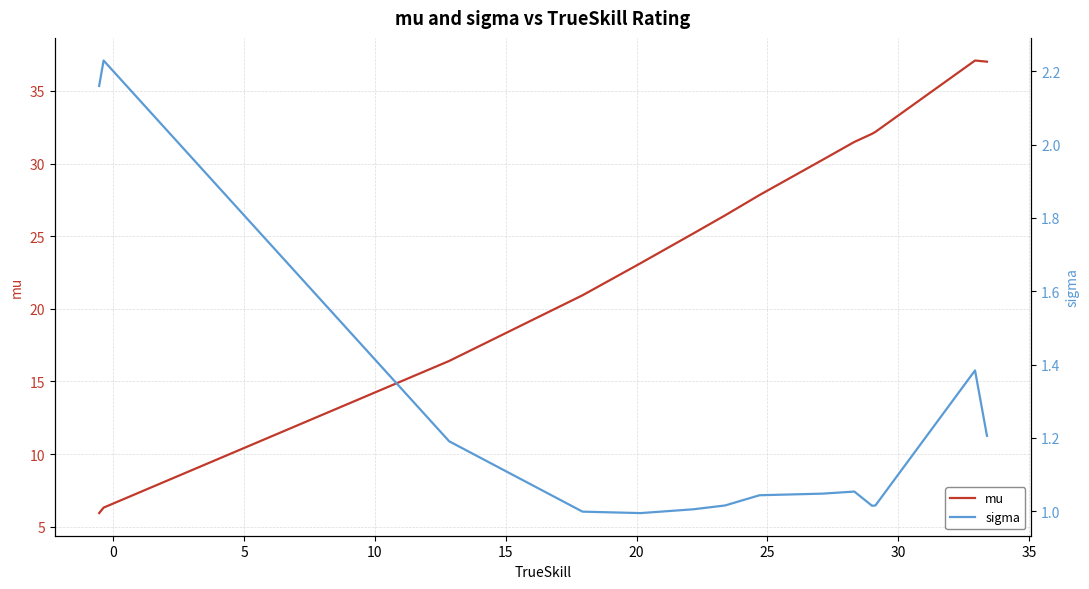

Rank the series at 5 from lowest to highest value.

sigma, mu